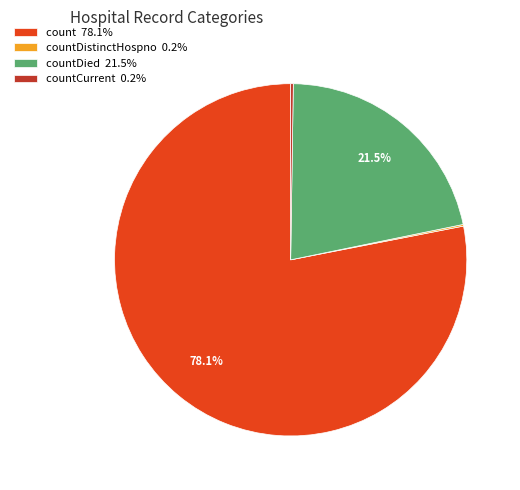

Is there a majority slice in this chart?

Yes